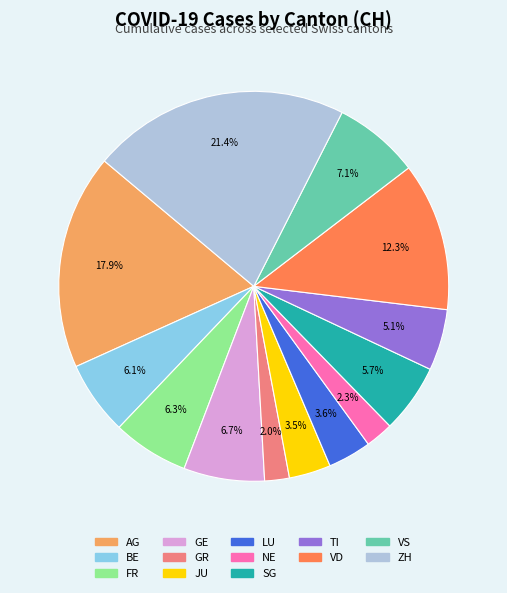

How many slices are in this pie chart?

13